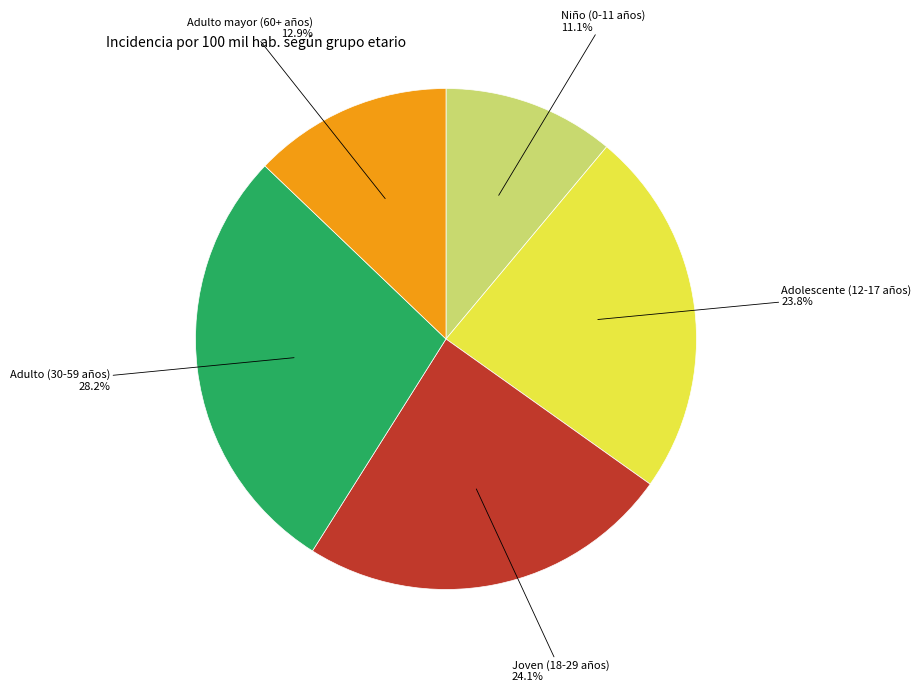

Does any single category account for the majority?

No